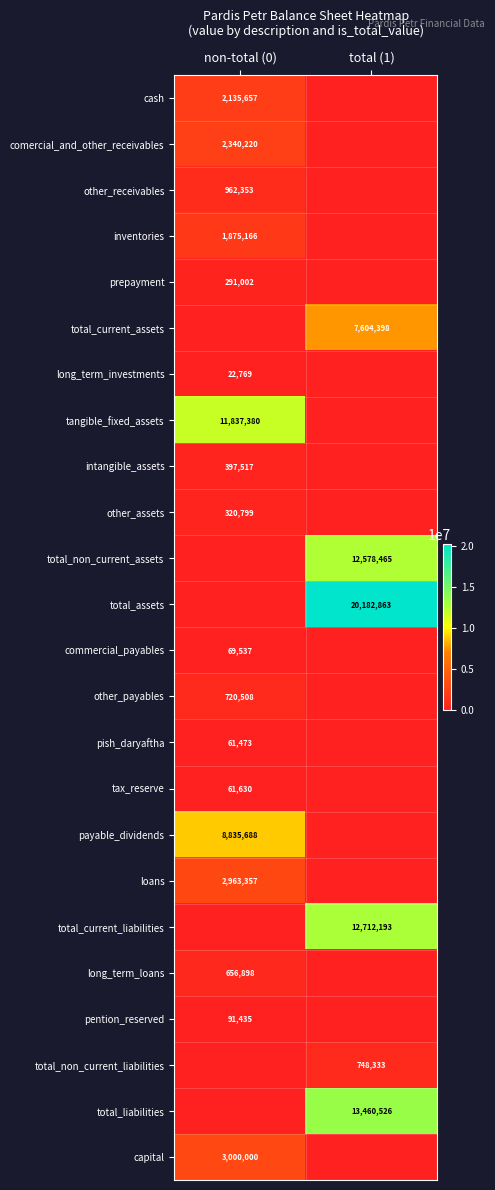

Rank the categories by total_current_liabilities value from lowest to highest.

non-total (0), total (1)